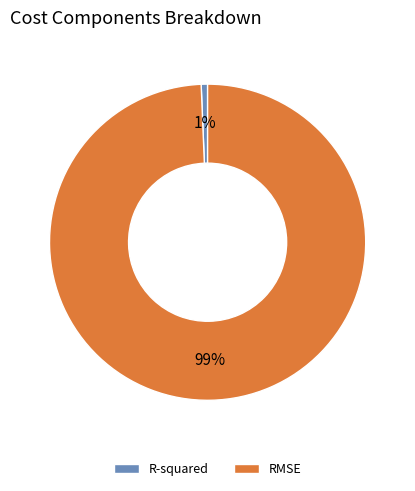

To the nearest percent, what percentage of the pie is RMSE?

99%